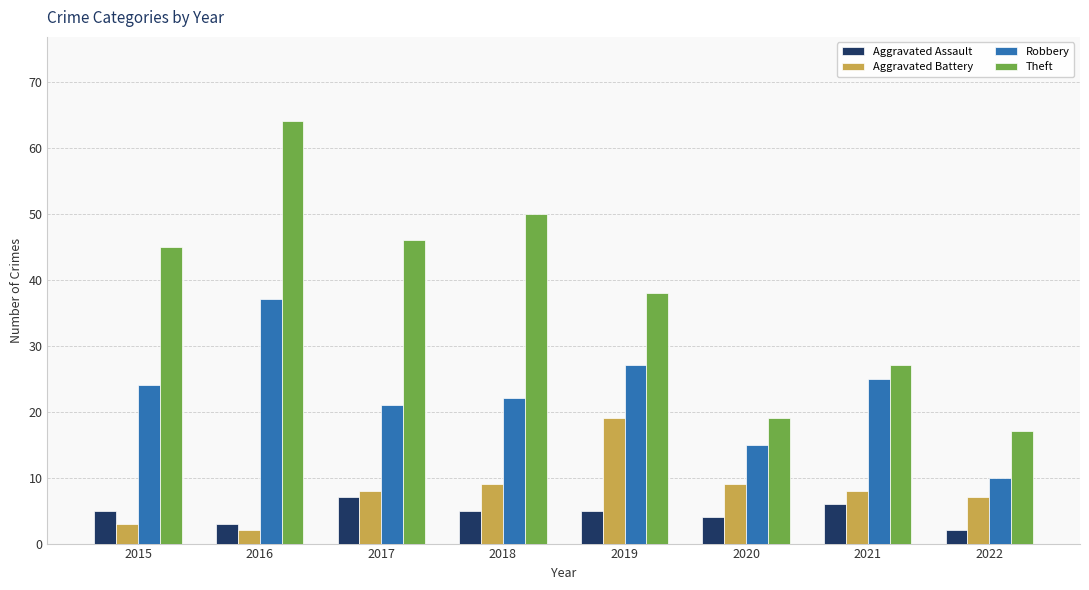

What is the difference between the Aggravated Battery values at 2018 and 2019?

10